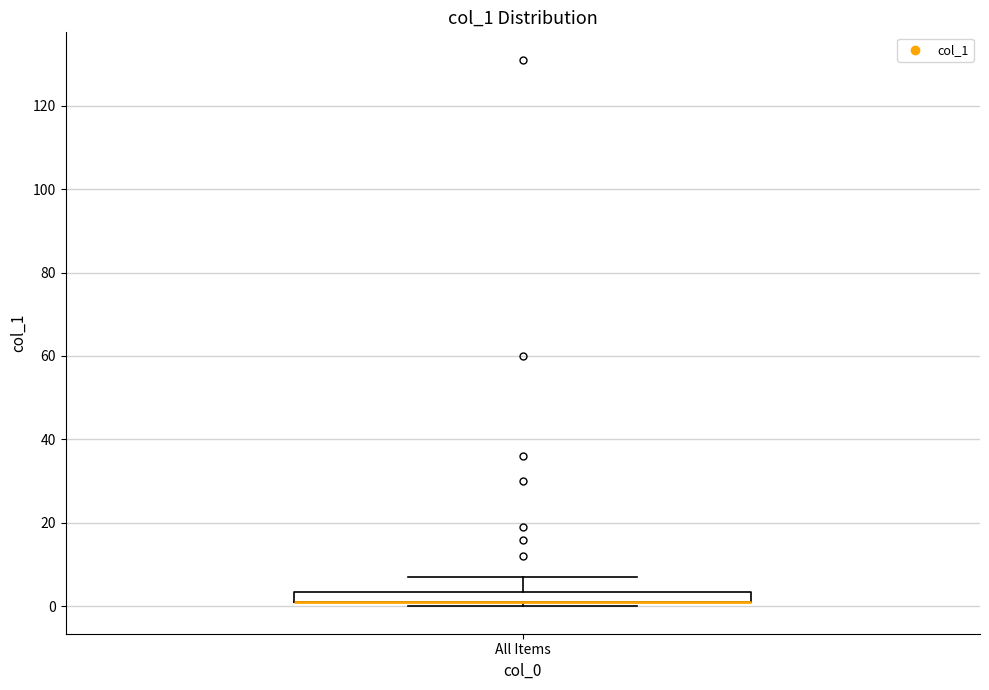

Where is the lower edge of the box for All Items on the y-axis? The values are not printed on the chart, so give them approximately, as read against the axis.

2